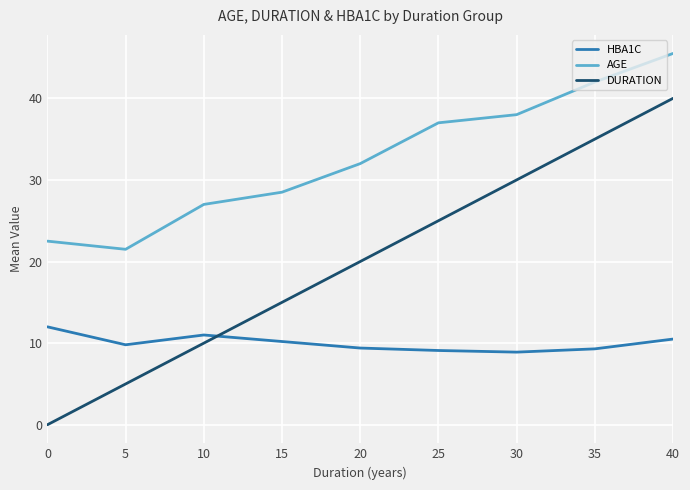

True or false: AGE and HBA1C cross at least once.

False